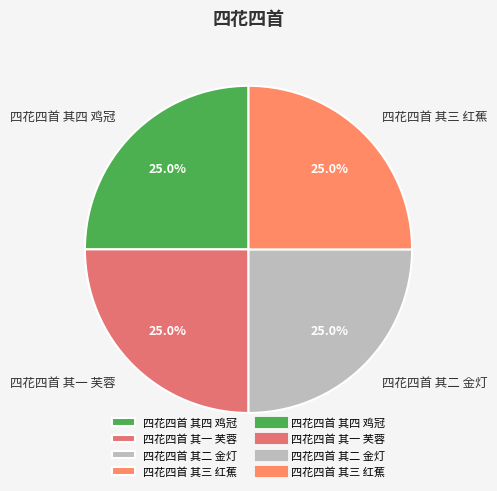

Does 四花四首 其四 鸡冠 account for over 50% of the chart?

No